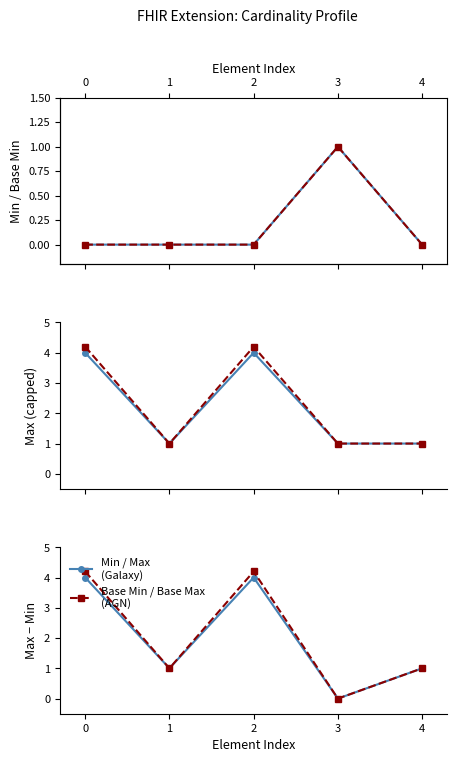

True or false: Base Max has more than 1 points higher than both neighbors.

False